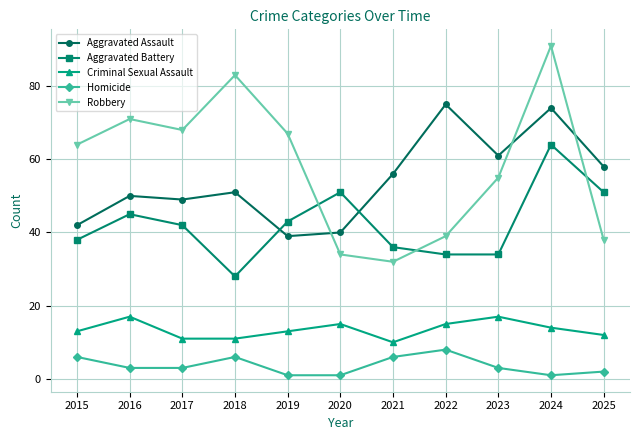

The value of Robbery at 2024 is 91. True or false?

True